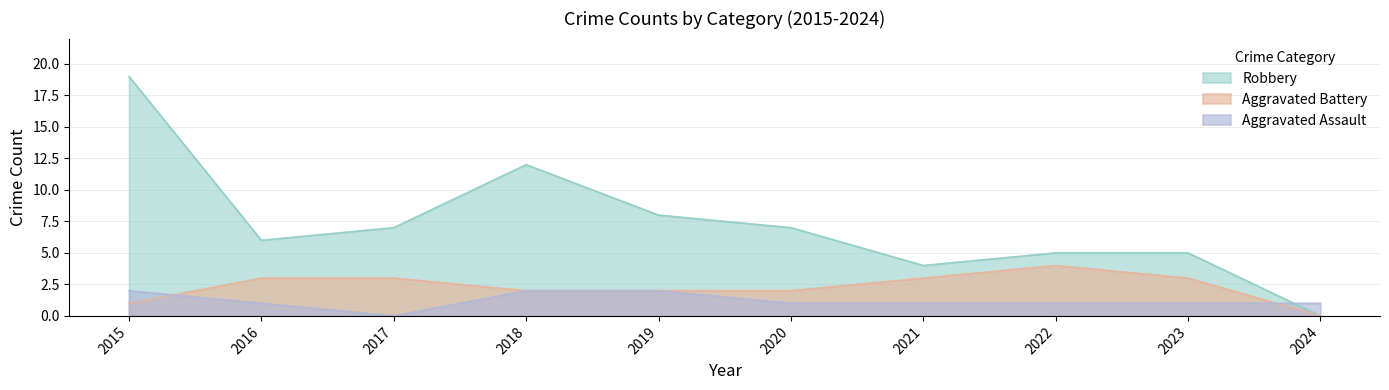

List the series in order of their overall mean, lowest first.

Aggravated Assault, Aggravated Battery, Robbery